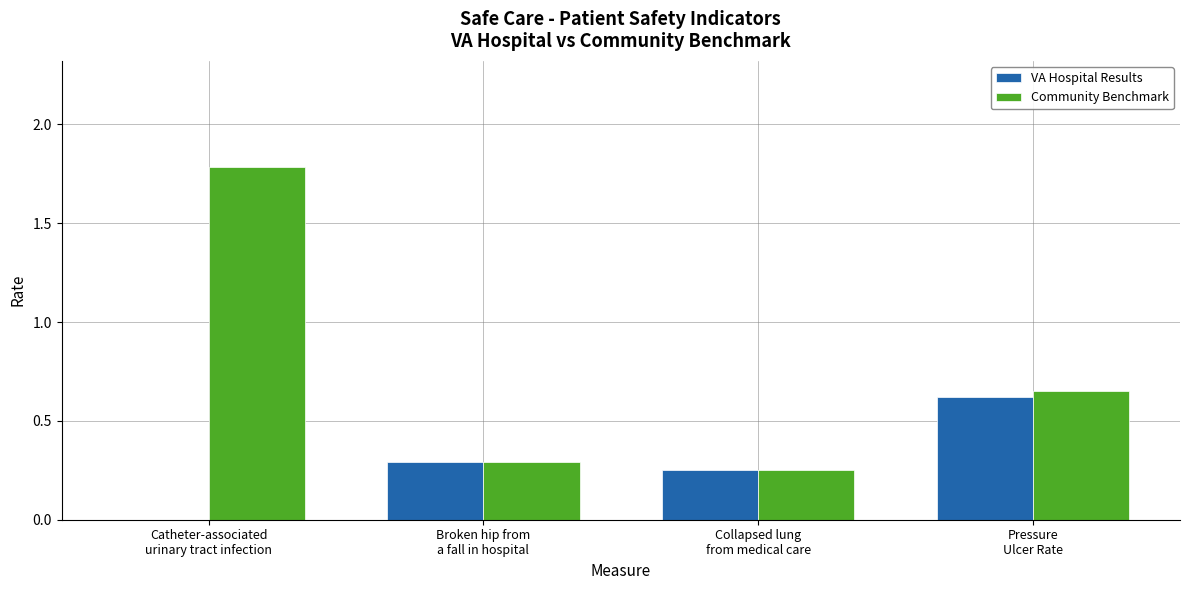

What is the greatest value displayed?

1.8